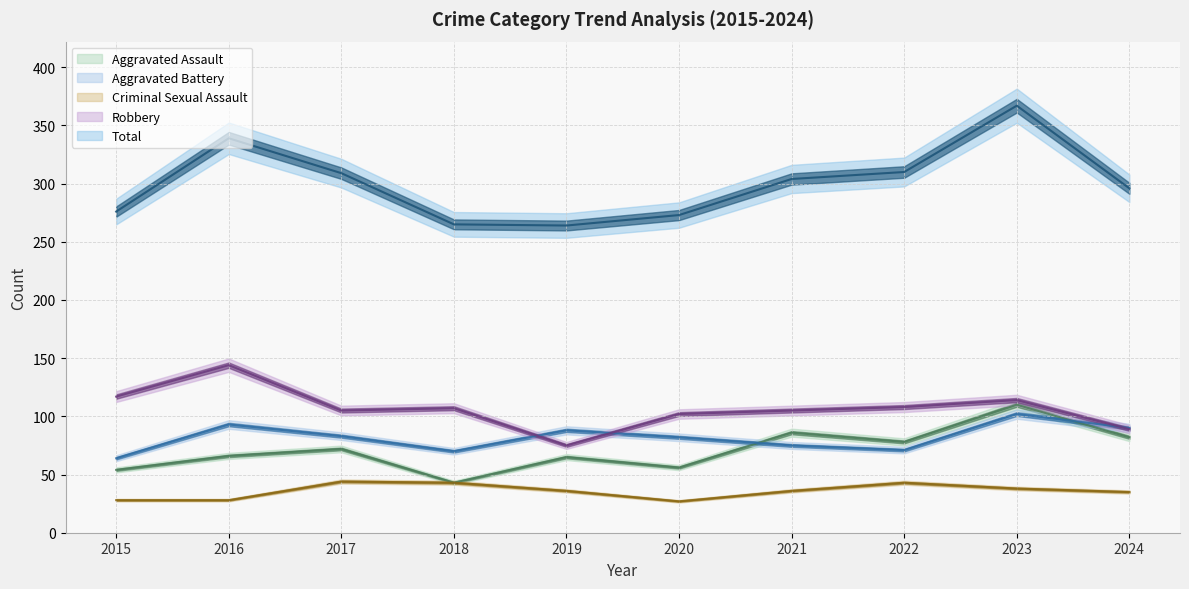

True or false: Criminal Sexual Assault has a value of 36 at 2019.

True